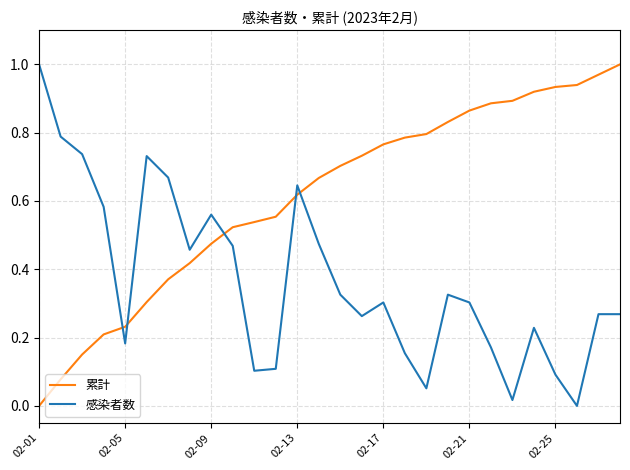

How many intersections are there between 累計 and 感染者数?

5